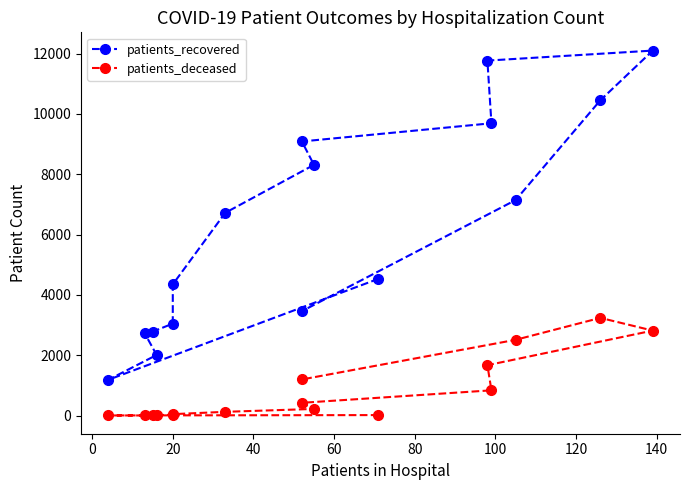

True or false: patients_deceased and patients_recovered intersect in this chart.

False